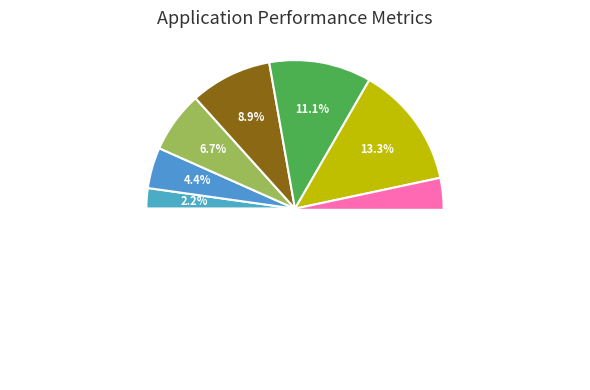

The βοηθεῖν slice represents 11% of the pie. True or false?

True